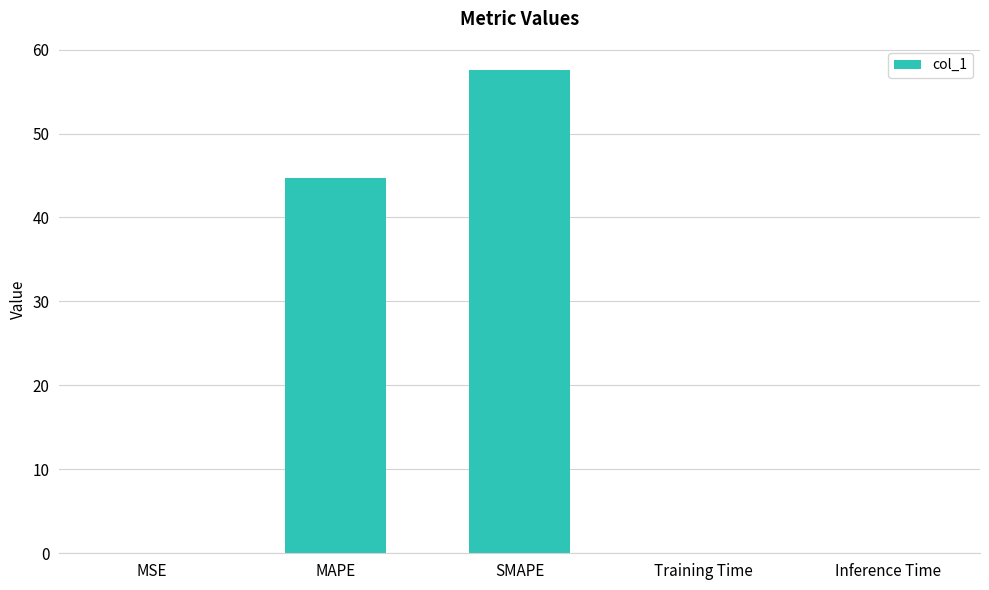

Which category has the highest value across all series?

SMAPE